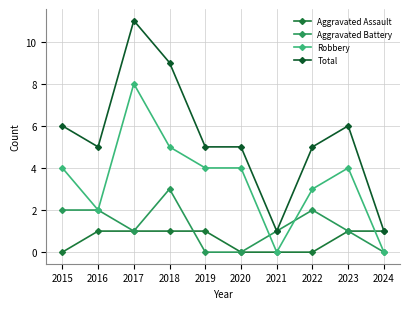

List the labels in order of Aggravated Assault value, largest first.

2016, 2017, 2018, 2019, 2023, 2024, 2015, 2020, 2021, 2022